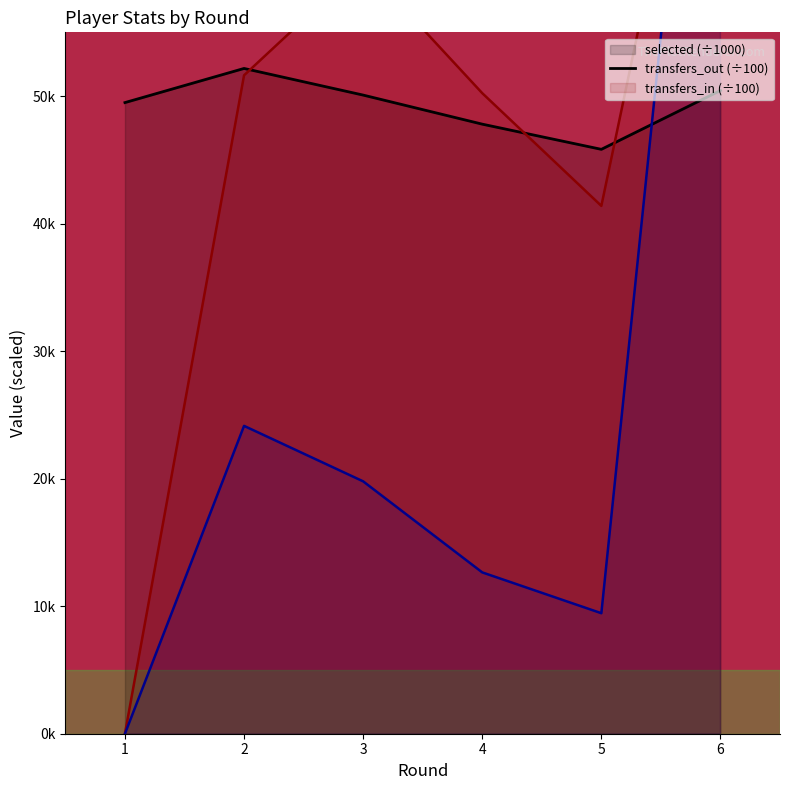

Does the chart display data point markers on the line(s)?

No